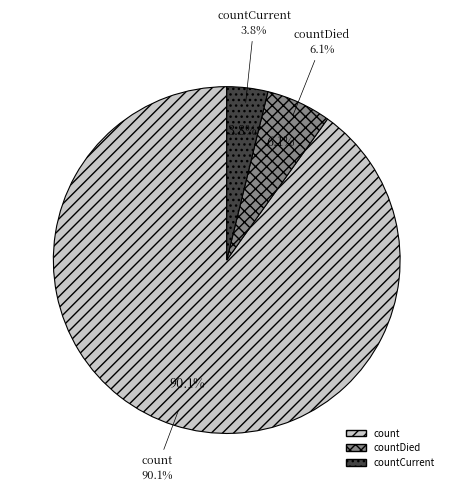

Does count represent more than half of the total?

Yes